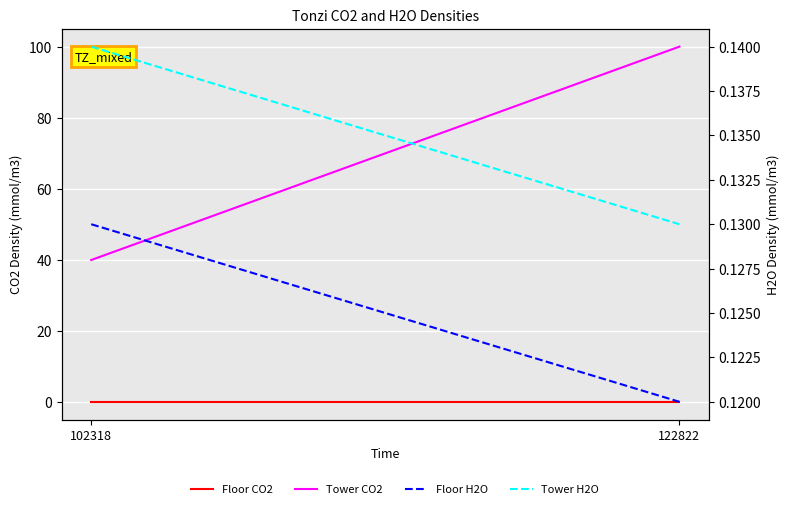

True or false: Floor H2O has a value of 0.1 at 102318.

False